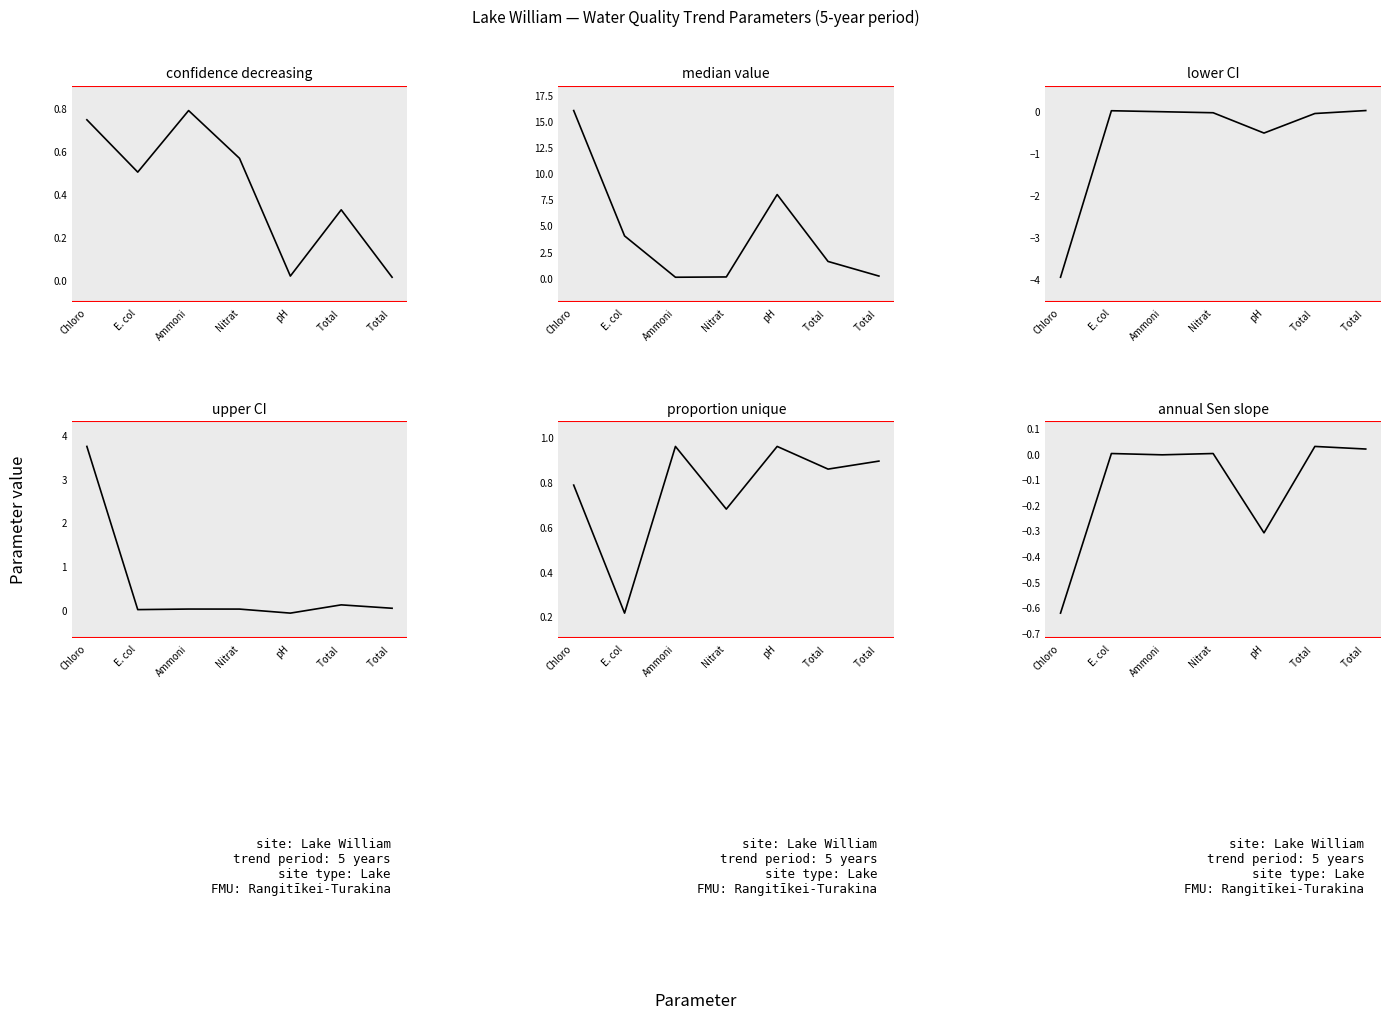

What is the greatest value displayed?

16.0